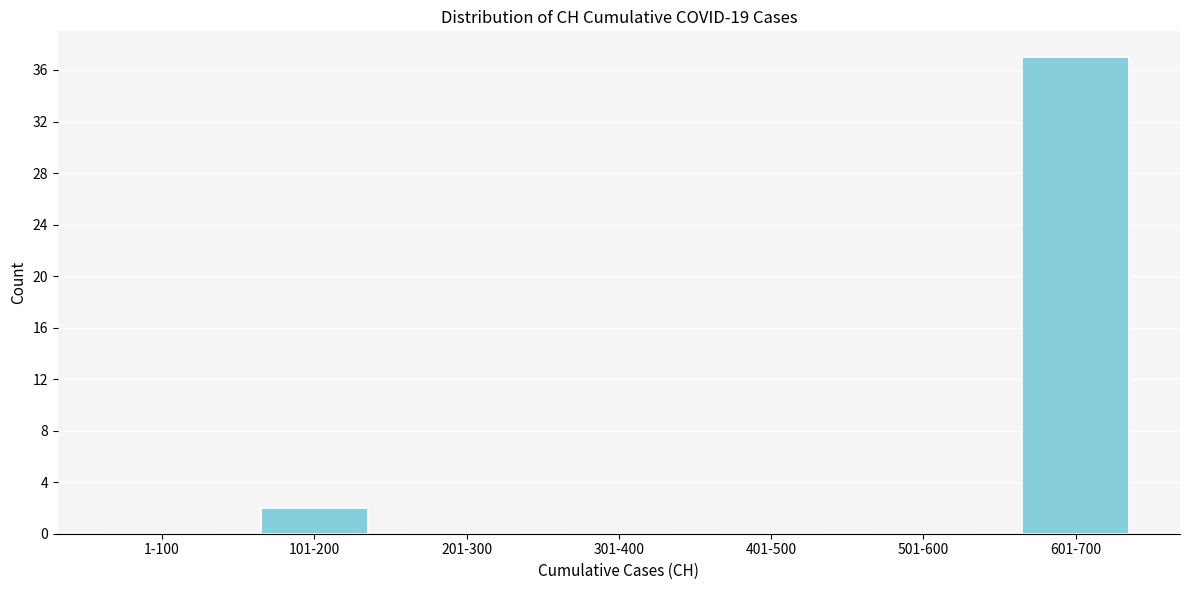

Reading left to right, list all the values displayed in this chart.

1-100=0	101-200=2	201-300=0	301-400=0	401-500=0	501-600=0	601-700=37